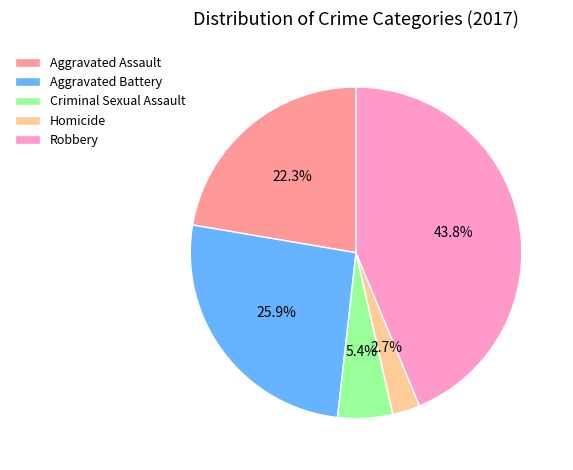

Which slice is the largest?

Robbery